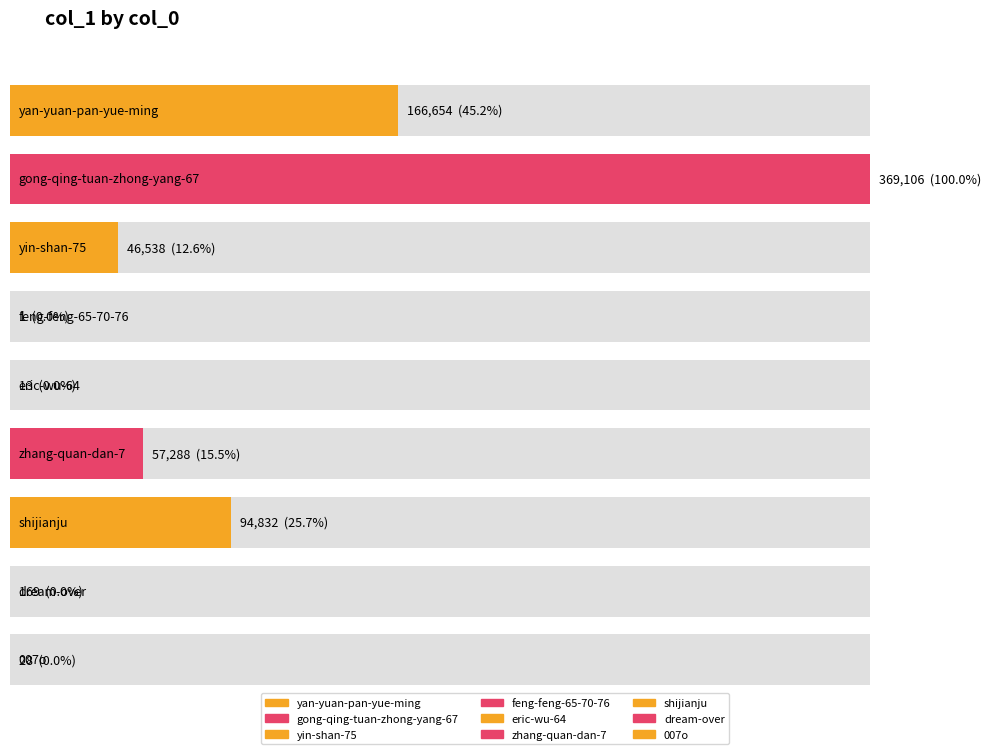

Reading left to right, transcribe all the data shown in this chart.

166654	369106	46538	1	13	57288	94832	169	28